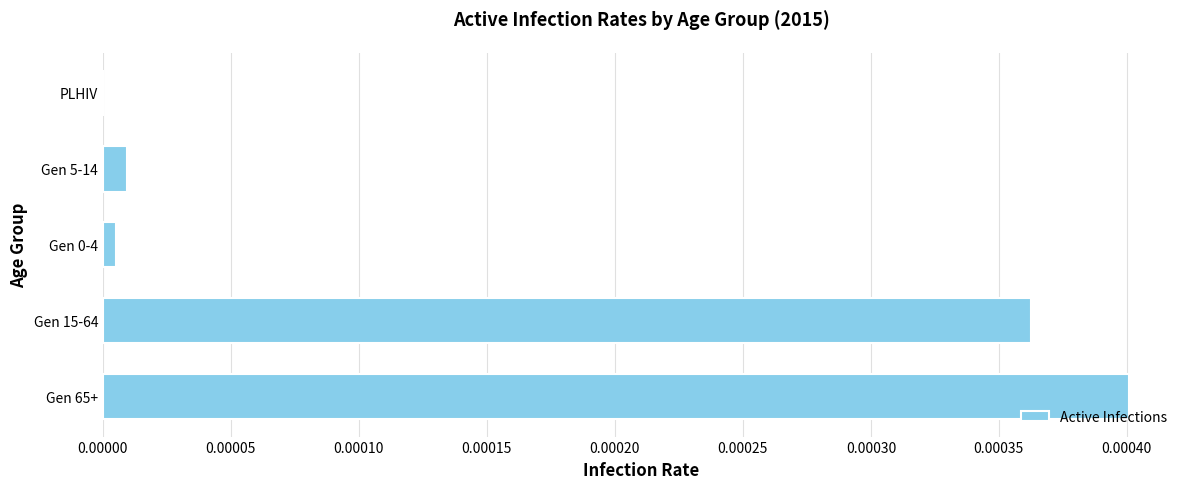

The value at Gen 5-14 is 0.0. True or false?

True